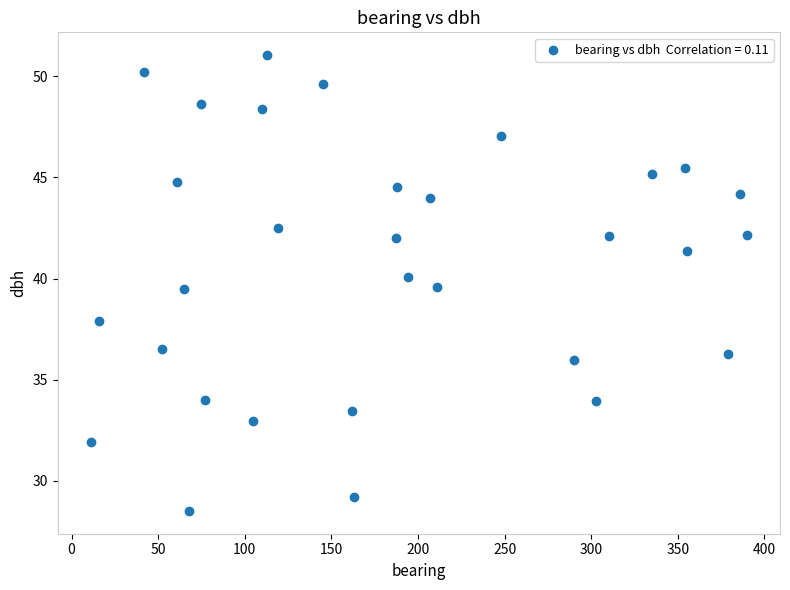

What is the range of X values (max minus min)?

379.0